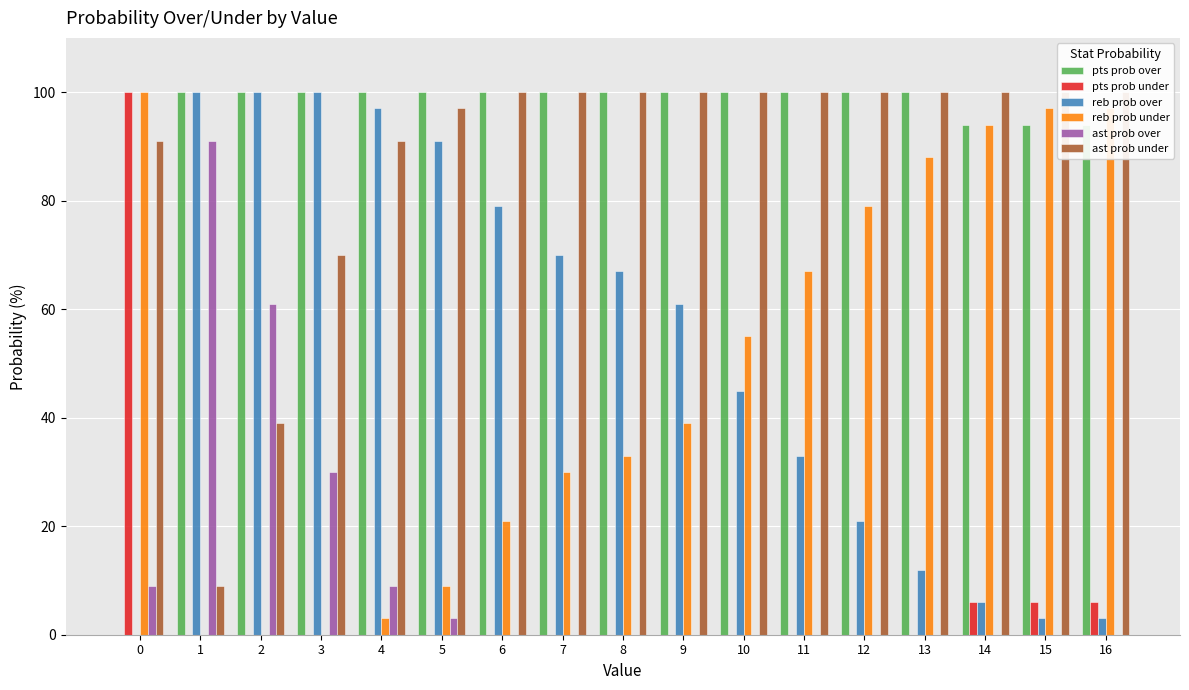

Is the value of reb prob over at 3 greater than the value of pts prob under at 14?

Yes